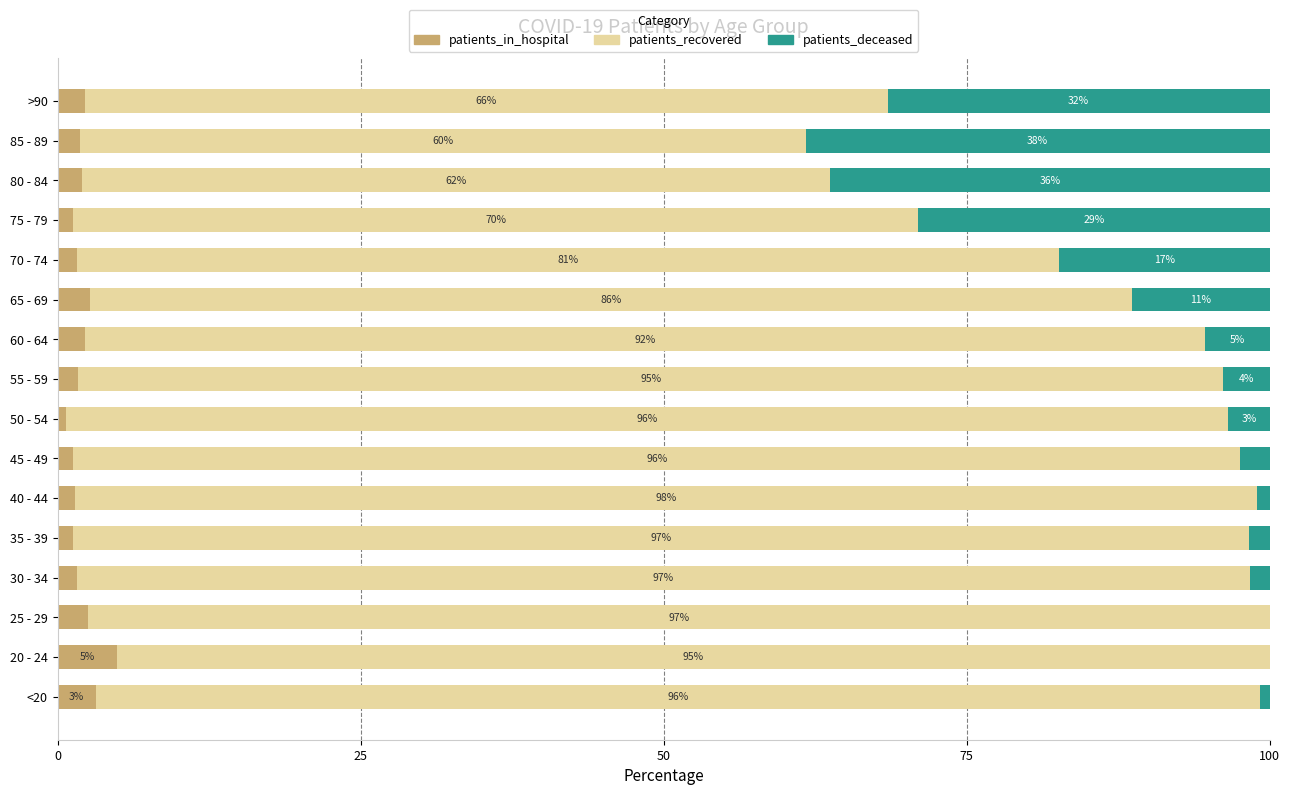

What is the total value across all series at 35 - 39?

100.0